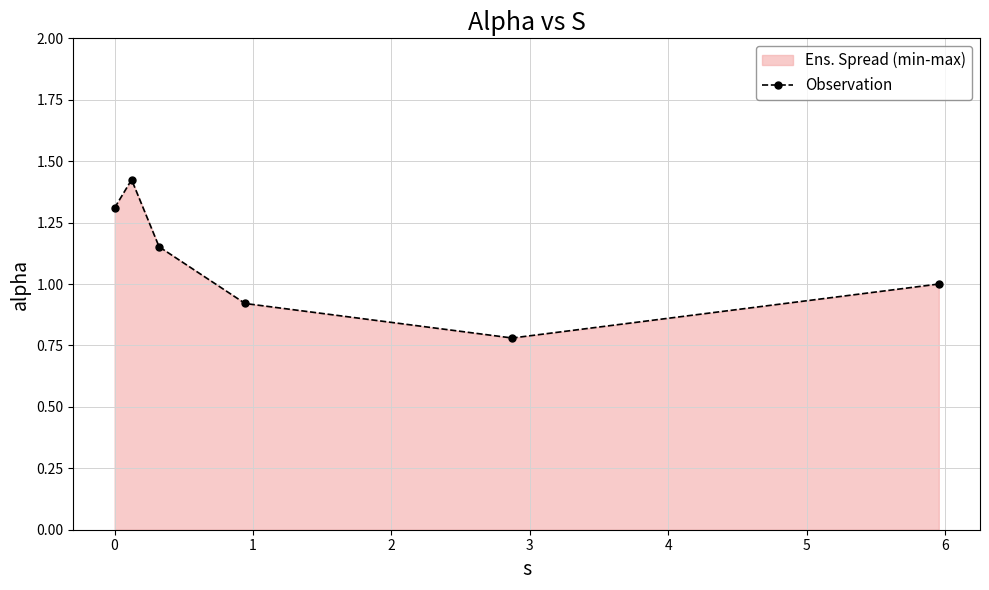

What is the smallest value displayed?

0.8